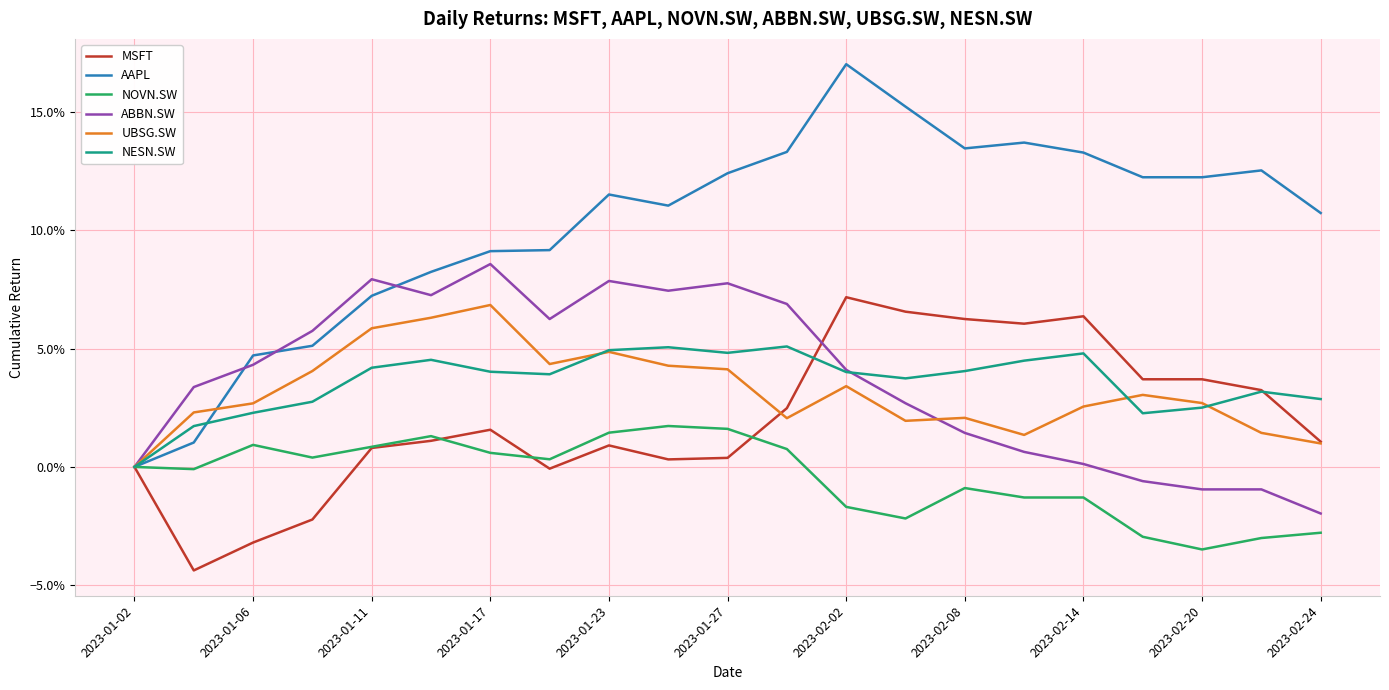

Is this an area chart (filled region under the line)?

No